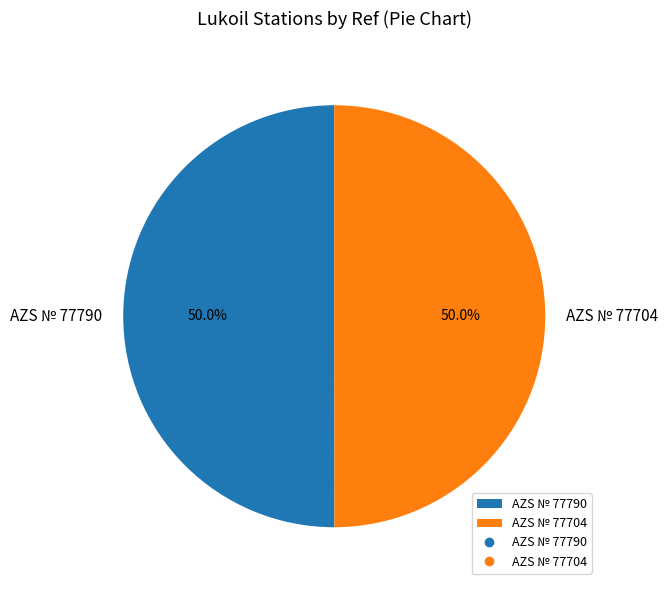

What portion of the pie excludes AZS № 77704?

50.0%